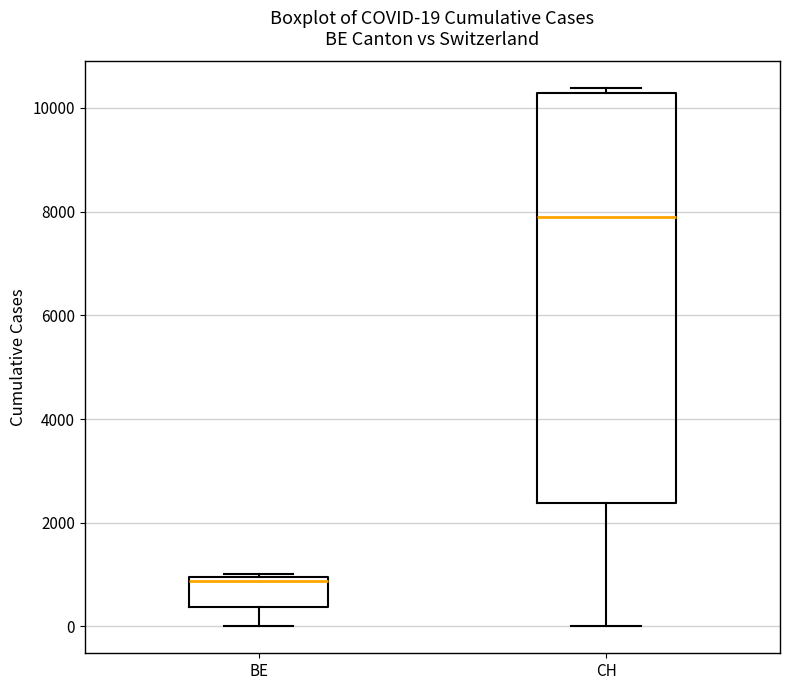

Which box's median line is the lowest?

BE